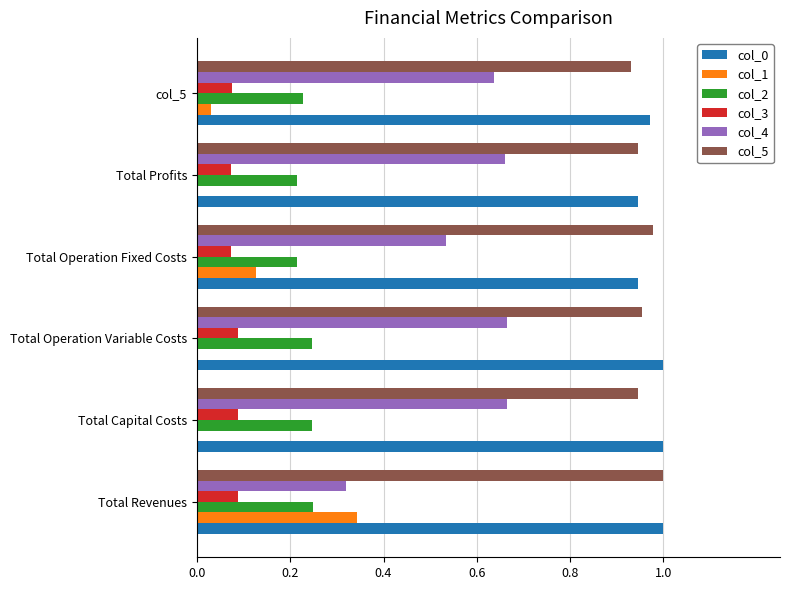

How many col_4 values are between 0 and 1?

6